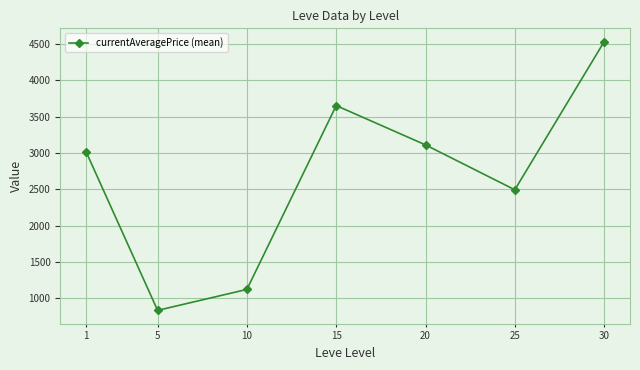

What is the minimum value shown in the chart?

834.0